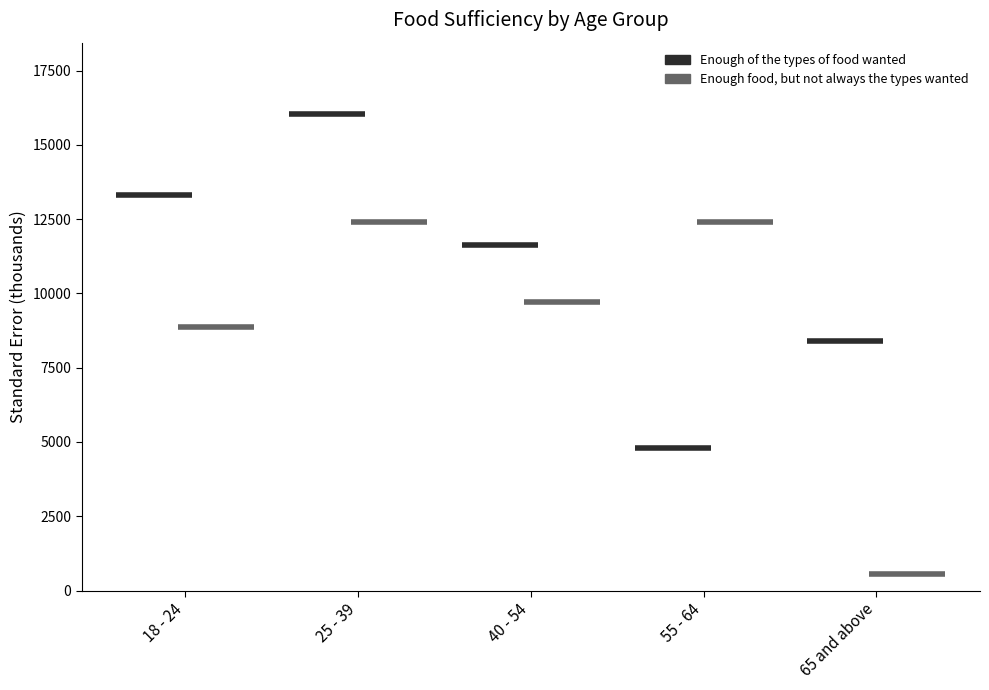

Where does the Enough food, but not always the types wanted series first go above 9719?

25 - 39